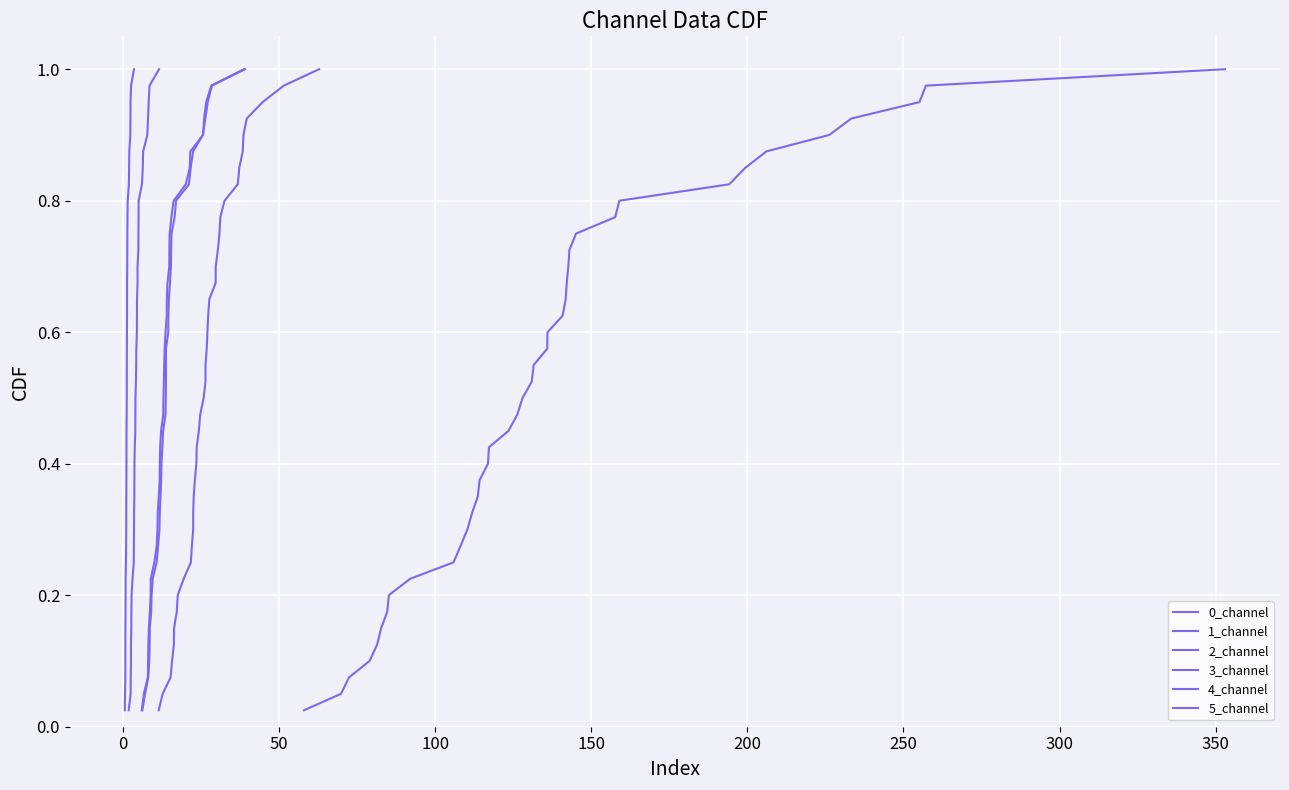

The value of 1_channel at 29 is 0.5. True or false?

False